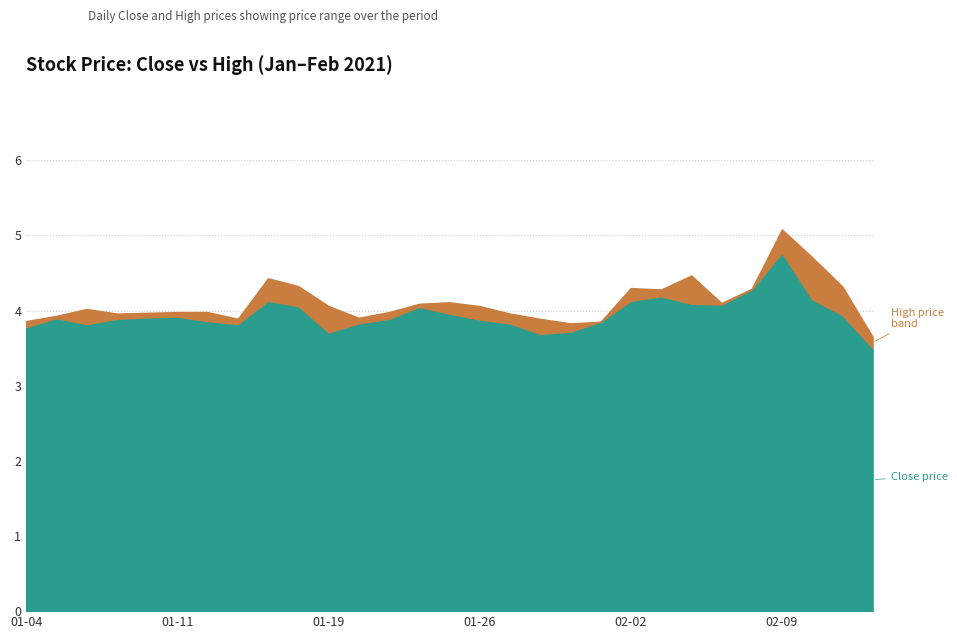

What is the maximum value for High?

5.1